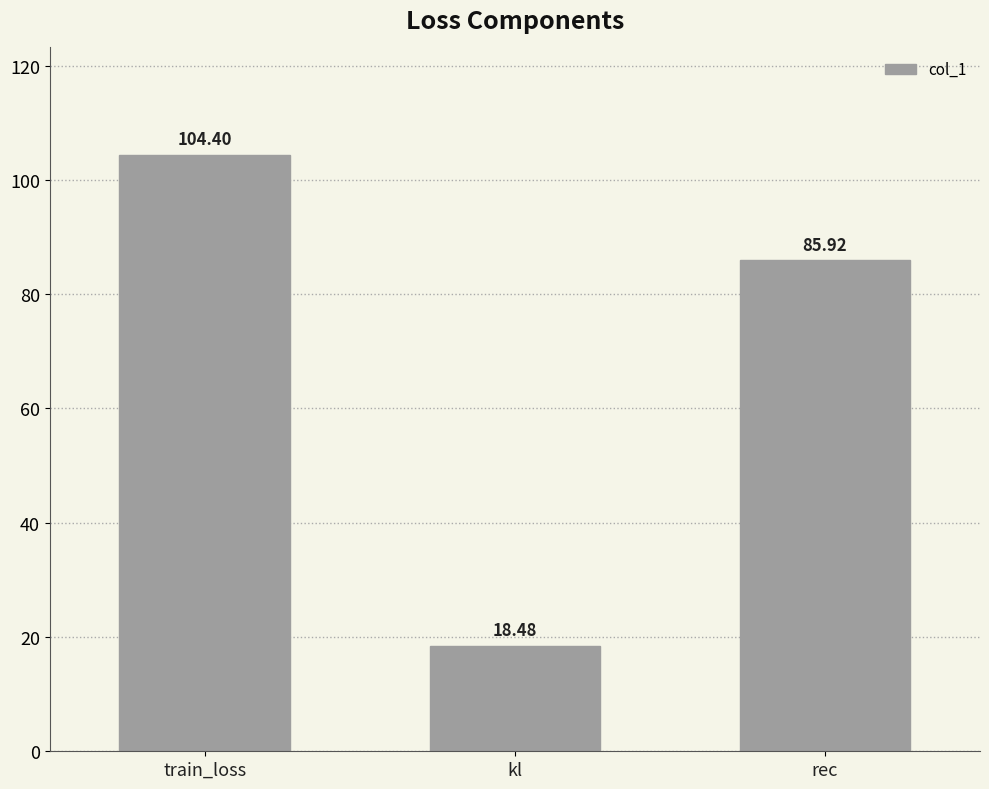

What is the label of the 3rd bar from the left?

rec